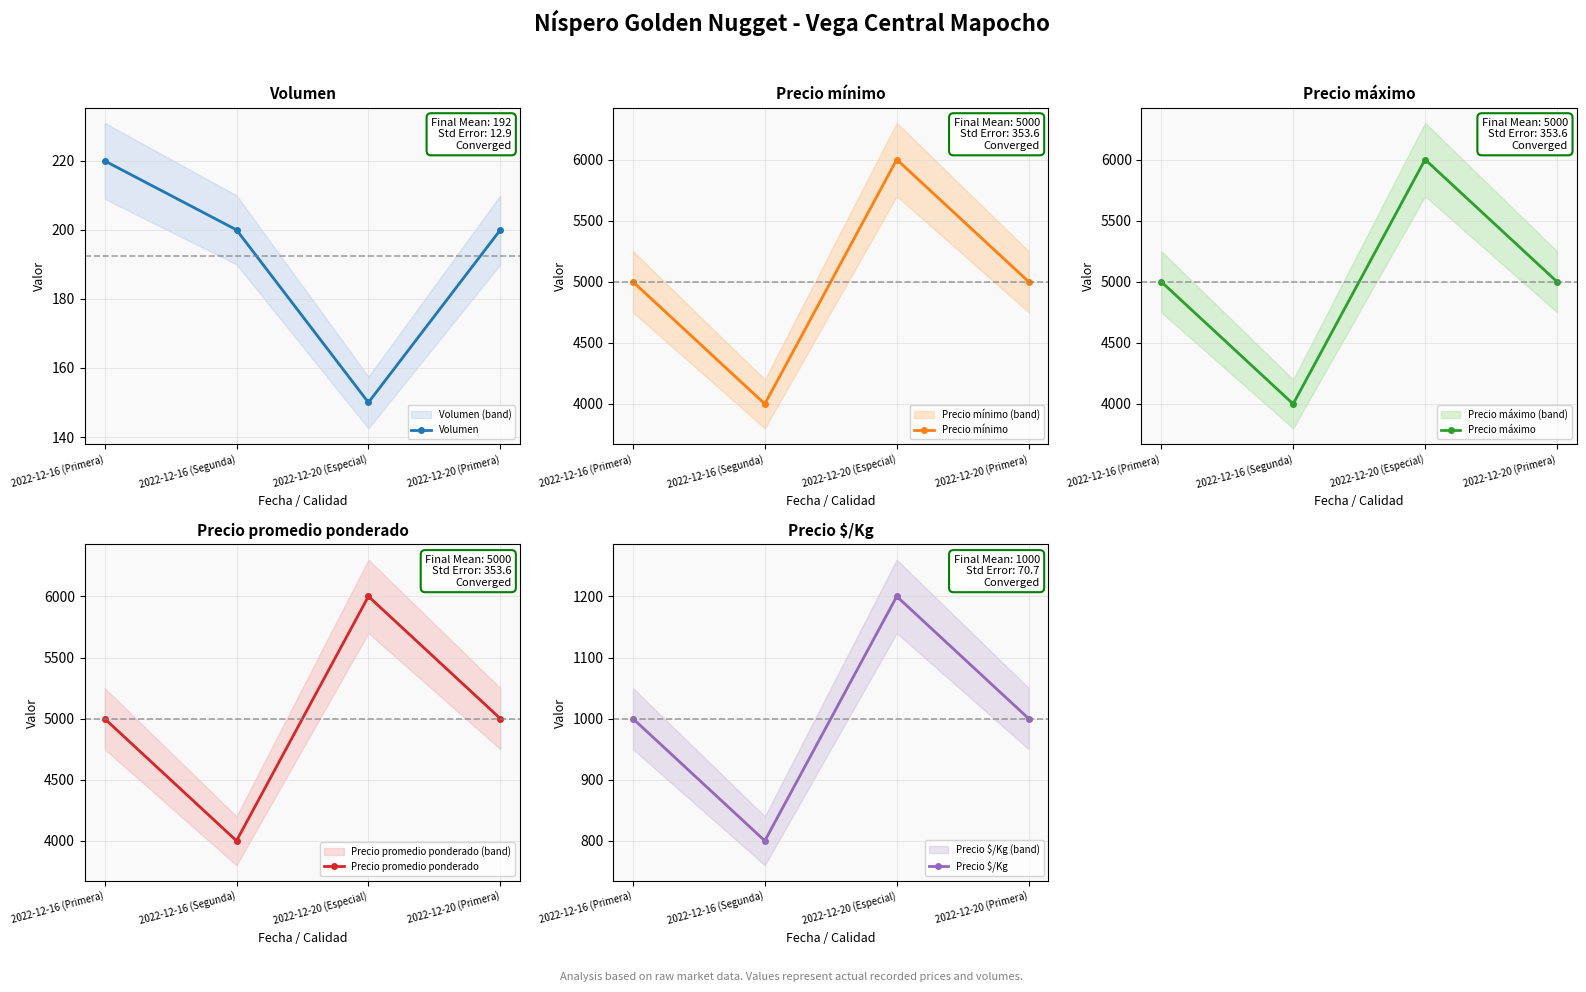

What is the smallest value displayed?

150